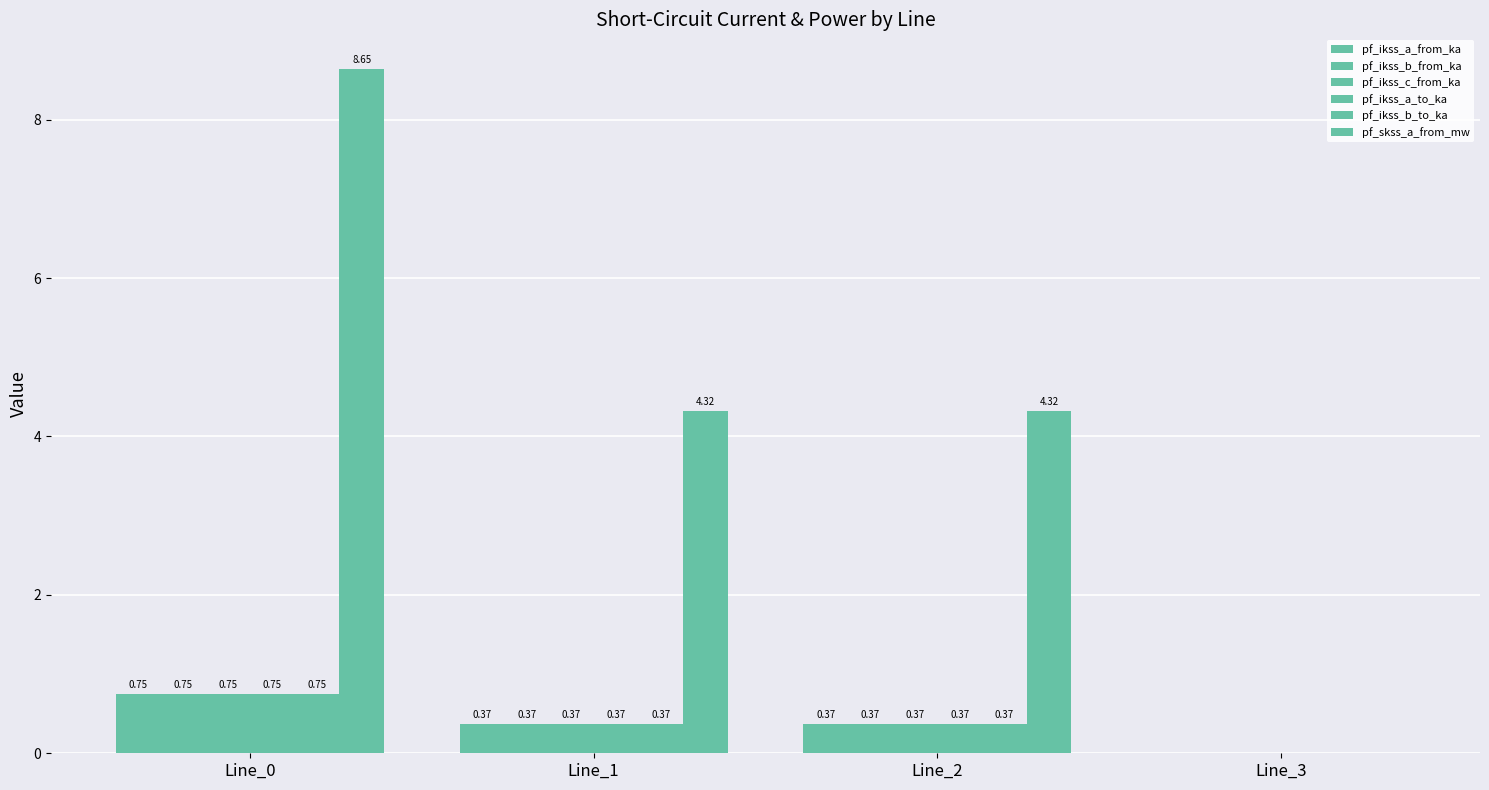

Read the pf_ikss_b_to_ka value at Line_0.

0.7